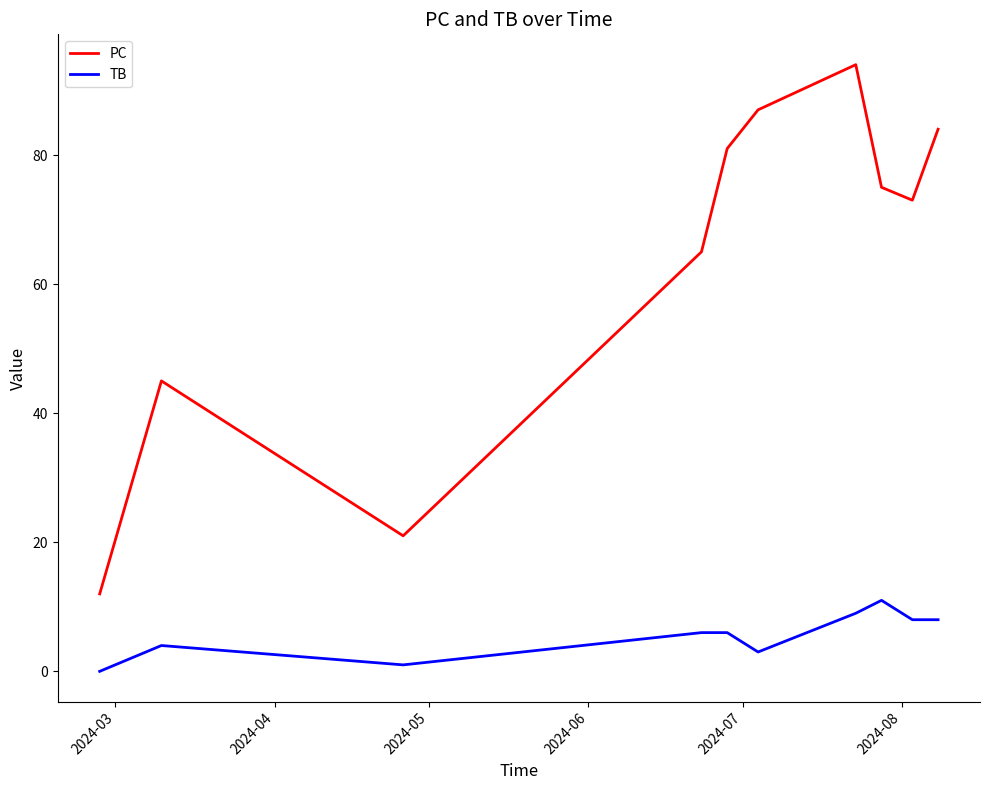

What is the maximum value shown in the chart?

94